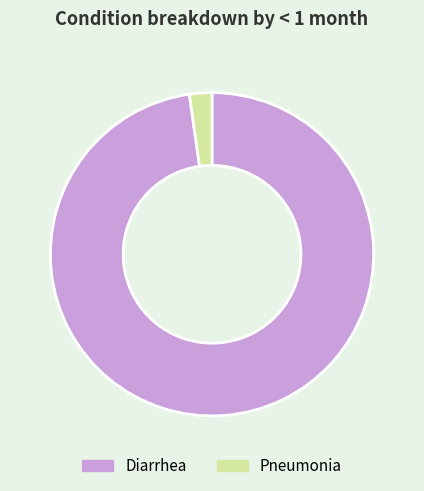

What is the smallest slice in the pie chart?

Pneumonia